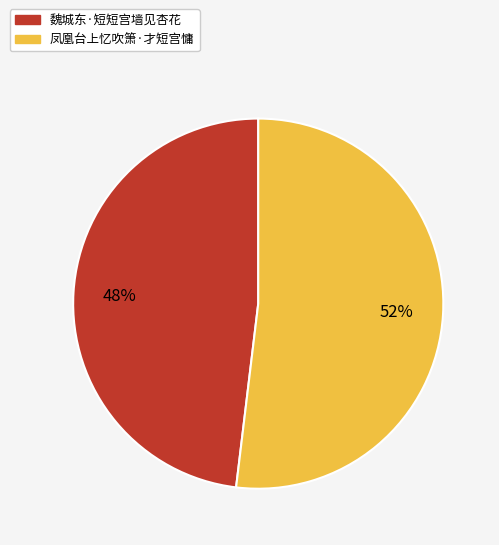

Which slice is the largest?

凤凰台上忆吹箫·才短宫慵